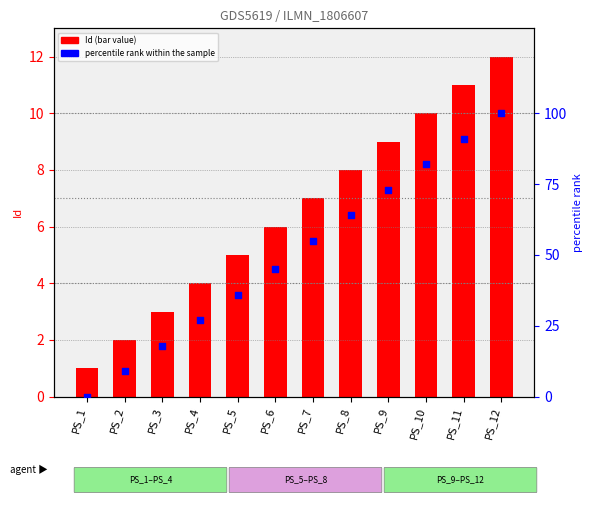

Which series has the largest Y range (max minus min)?

percentile rank within the sample